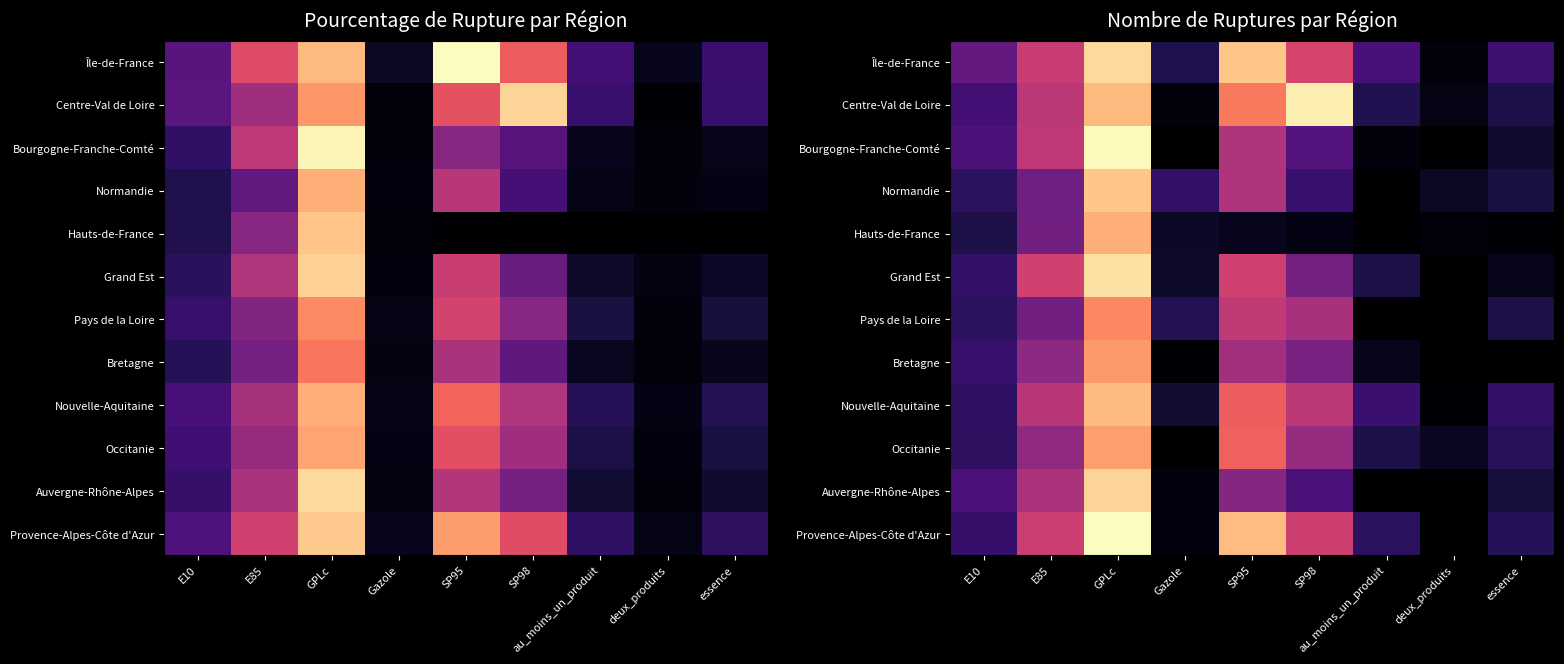

Between E10 and au_moins_un_produit, which is larger?

E10